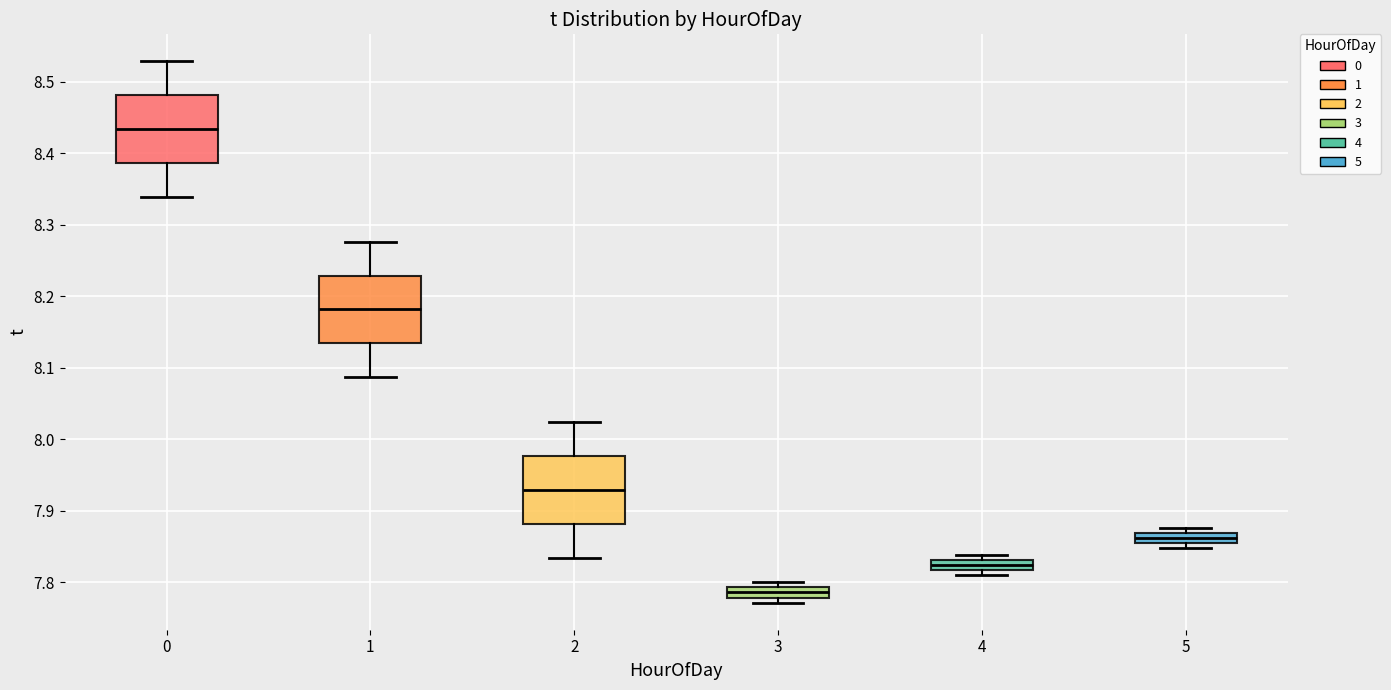

Which box's median line is the highest?

0